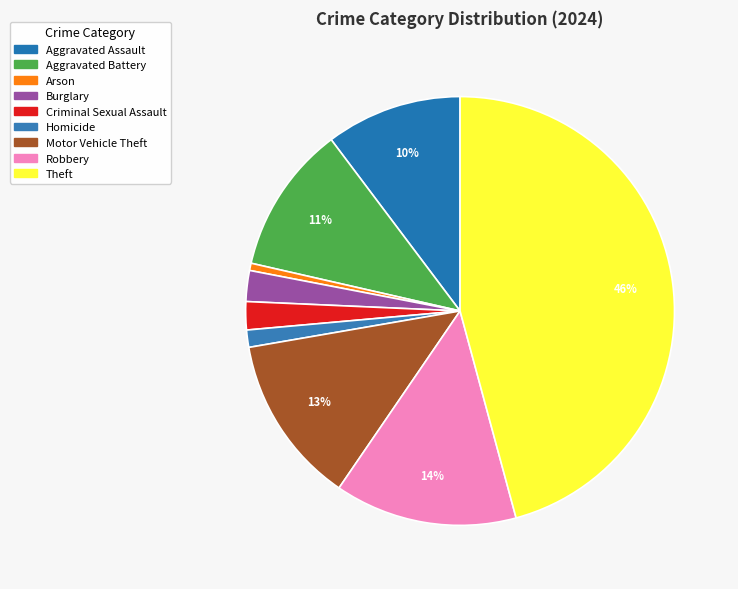

Is Aggravated Assault the majority of the pie?

No